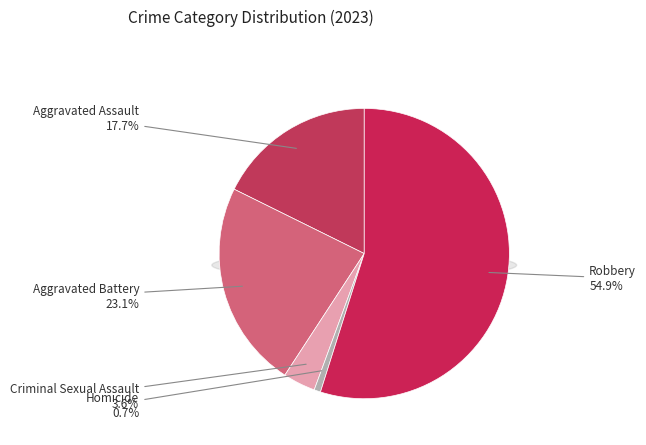

How many slices are in this pie chart?

5